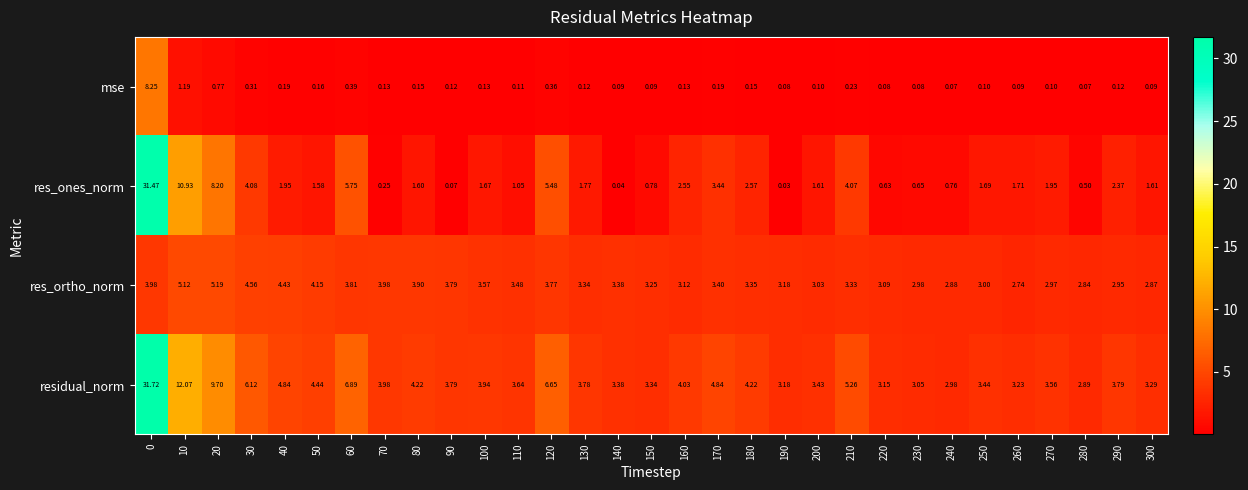

Rank the series by their maximum value, from lowest to highest.

res_ortho_norm, mse, res_ones_norm, residual_norm